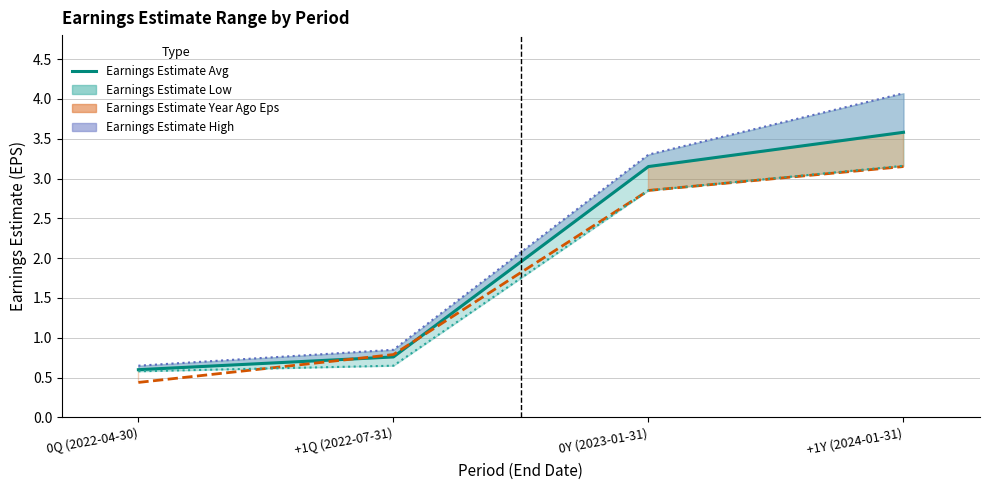

List the labels in order of value, smallest first.

0Q (2022-04-30), +1Q (2022-07-31), 0Y (2023-01-31), +1Y (2024-01-31)